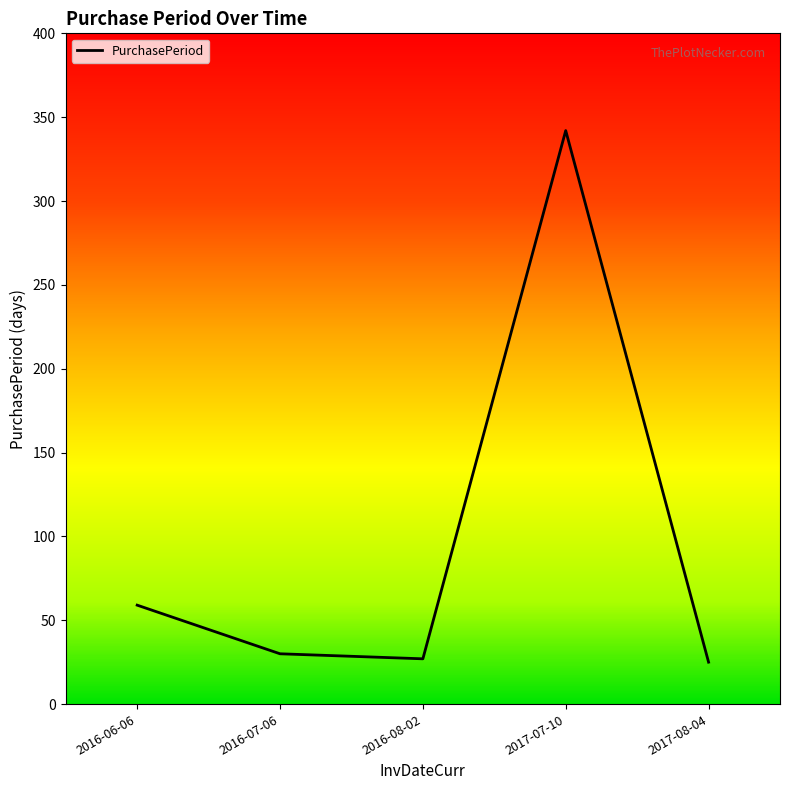

What is the ratio of the value at 2016-07-06 to the value at 2017-07-10?

0.1